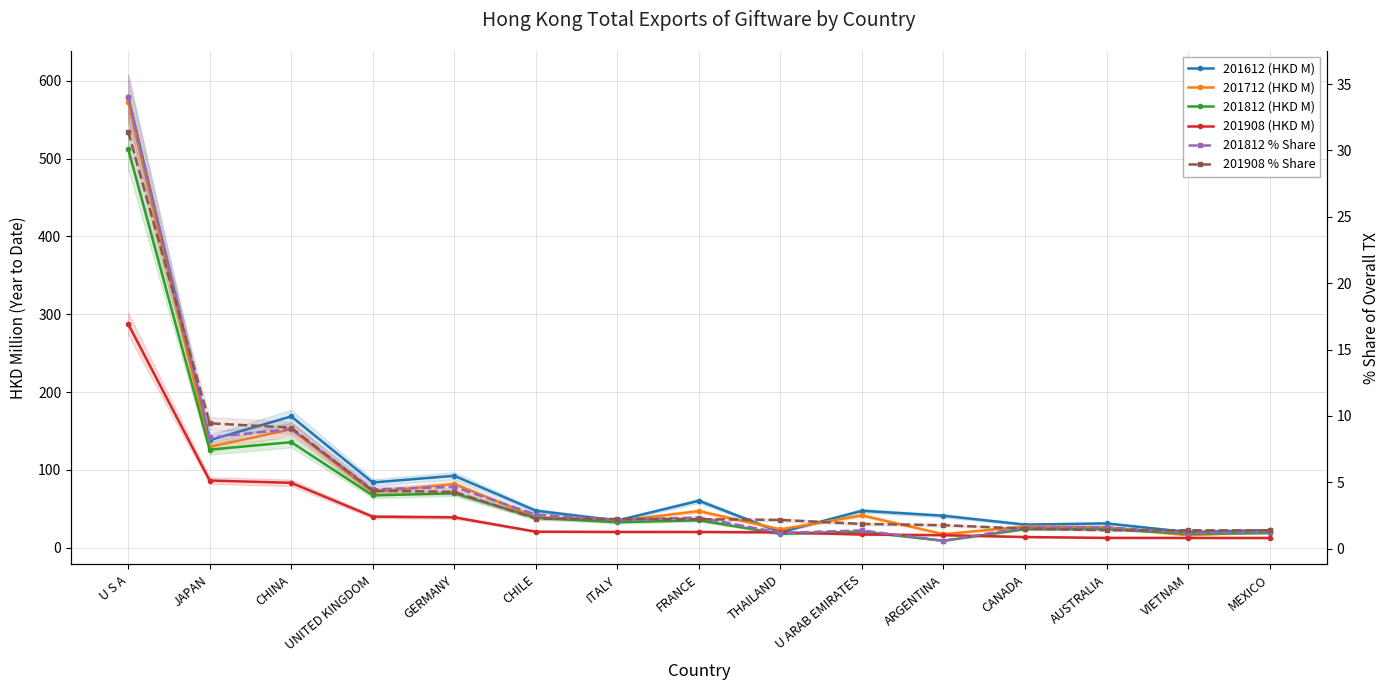

What is the difference between the highest and lowest values at THAILAND?

22.5